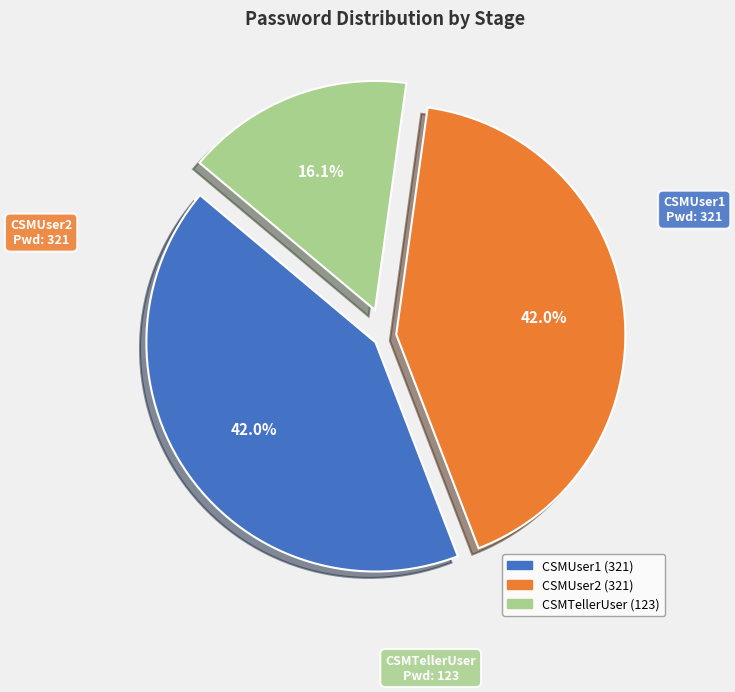

To the nearest percent, what percentage of the pie is CSMTellerUser?

16%